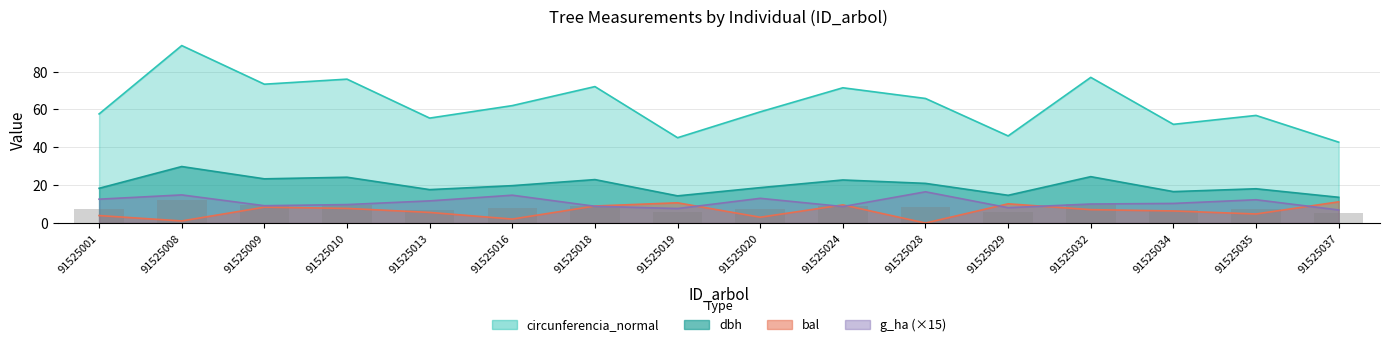

Where is bal nearest to the value 5?

91525035